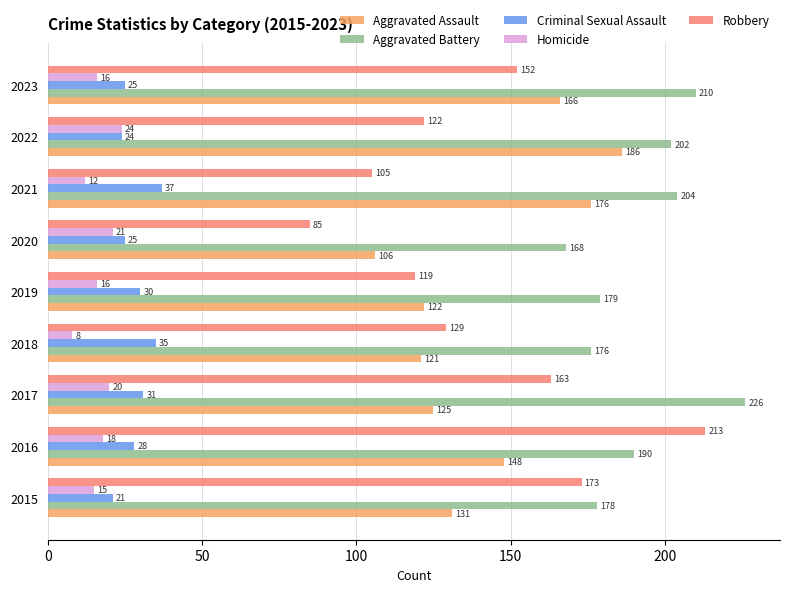

List the series in order of their peak value, highest first.

Aggravated Battery, Robbery, Aggravated Assault, Criminal Sexual Assault, Homicide